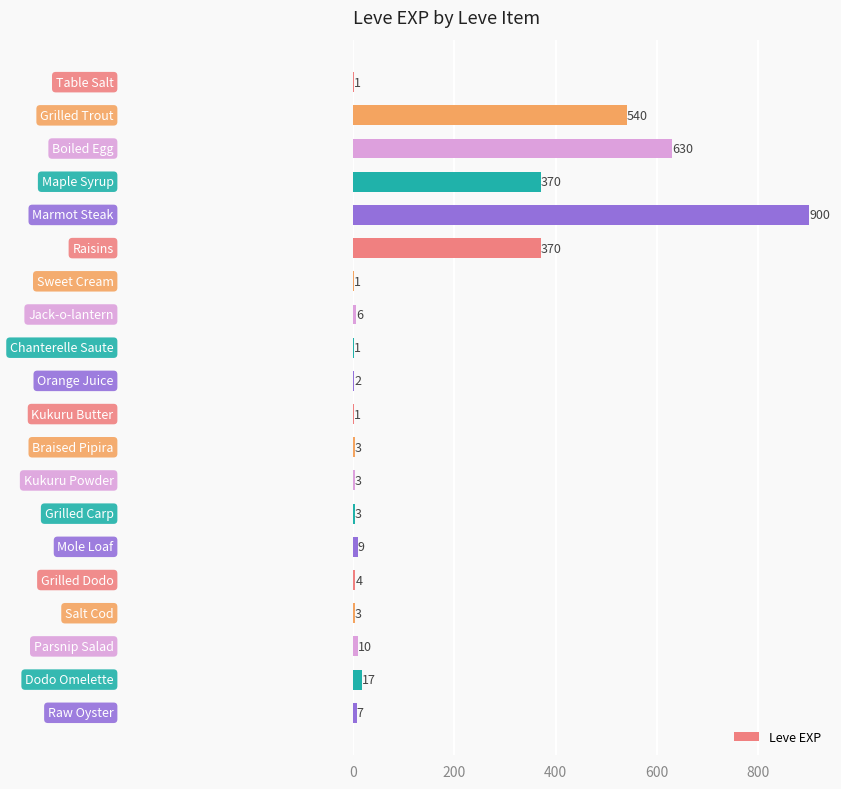

What is the maximum value shown in the chart?

900